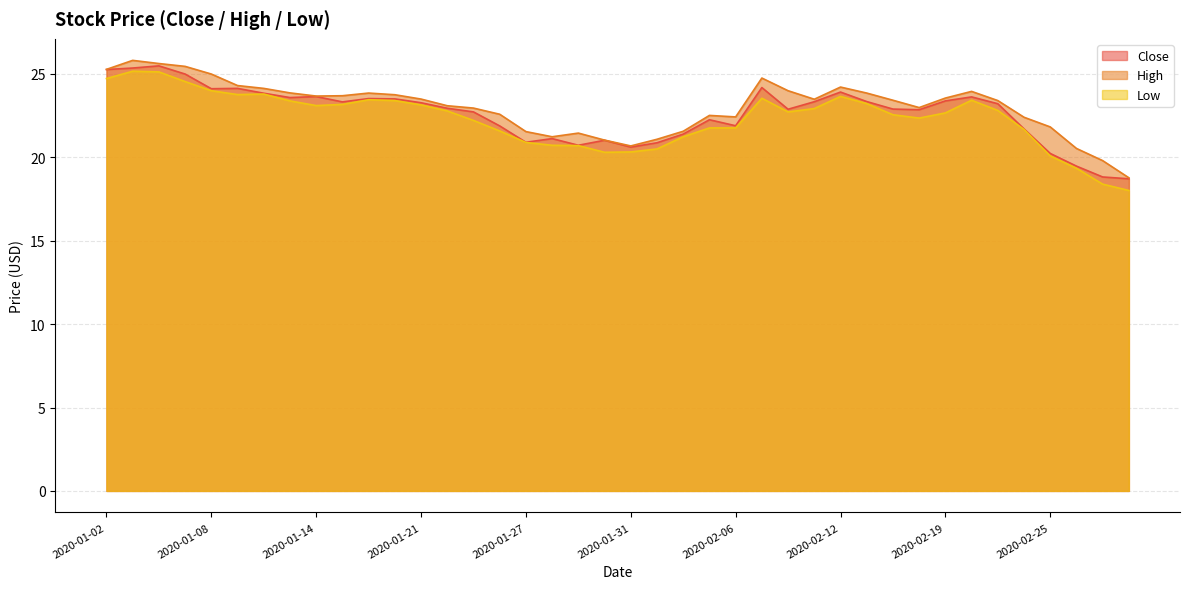

Reading right to left, what are all the values shown in this chart?

Close: 18.7	18.8	19.5	20.2	21.7	23.2	23.6	23.4	22.9	22.9	23.3	23.9	23.3	22.9	24.2	21.9	22.2	21.4	20.9	20.6	21.0	20.7	21.1	20.9	21.9	22.7	22.9	23.3	23.5	23.5	23.3	23.6	23.6	23.8	24.1	24.1	25.0	25.5	25.4	25.3
High: 18.8	19.8	20.5	21.8	22.4	23.4	24.0	23.5	23.0	23.4	23.9	24.2	23.5	24.0	24.8	22.4	22.5	21.6	21.1	20.7	21.0	21.5	21.2	21.5	22.6	23.0	23.1	23.5	23.8	23.9	23.7	23.7	23.9	24.1	24.3	25.0	25.5	25.6	25.8	25.3
Low: 18.0	18.4	19.3	20.1	21.7	22.8	23.4	22.7	22.4	22.5	23.2	23.6	22.9	22.7	23.5	21.8	21.8	21.2	20.5	20.3	20.3	20.7	20.7	20.9	21.6	22.2	22.8	23.1	23.4	23.5	23.2	23.1	23.4	23.8	23.8	24.0	24.5	25.1	25.2	24.7